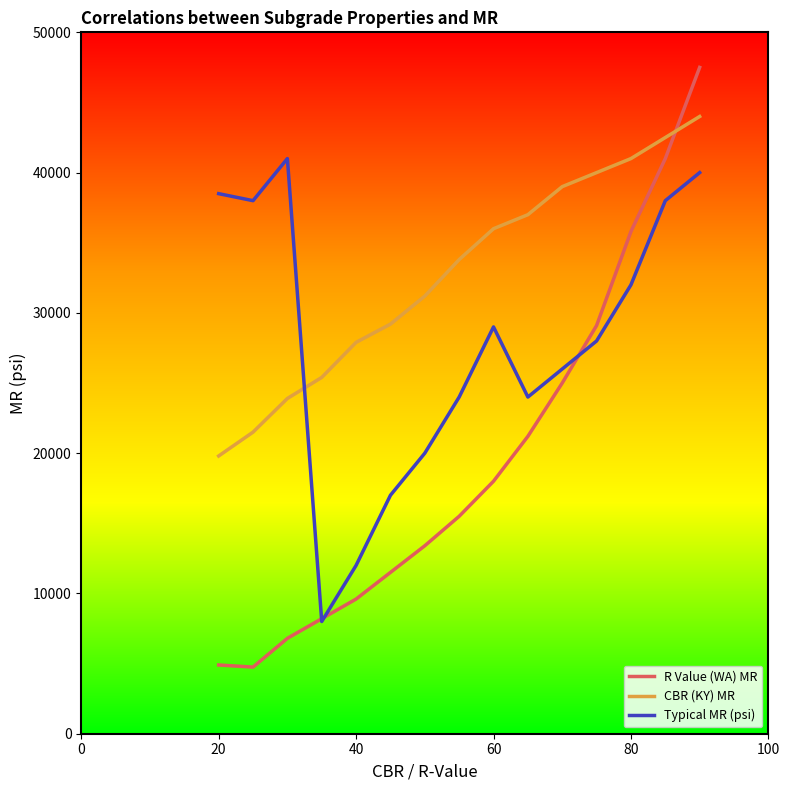

What is the difference between the second highest and minimum values in the R Value (WA) MR series?

36250